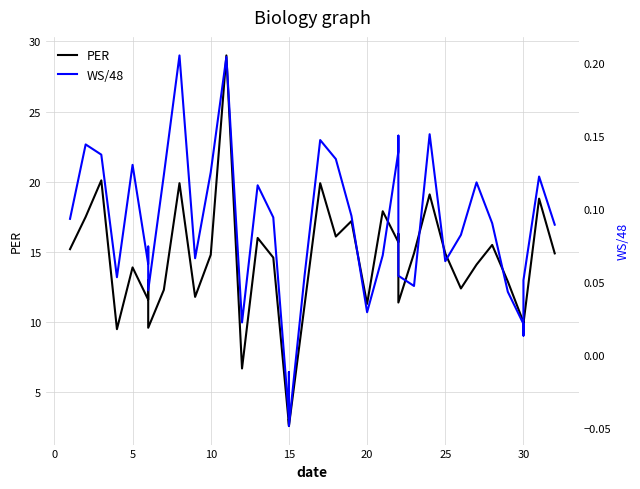

True or false: WS/48 has a value of 0.0 at 30.

False